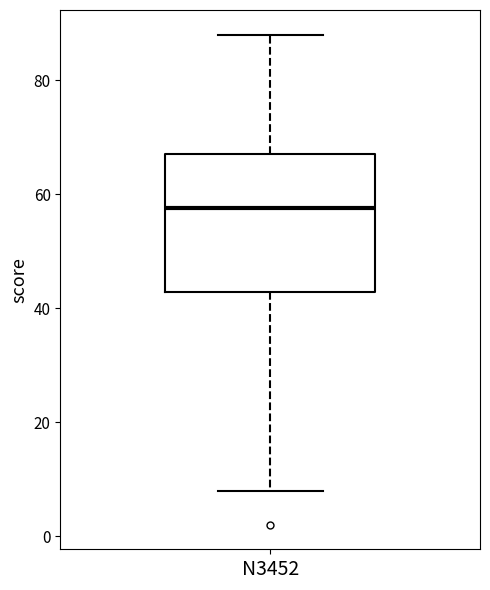

Where does the median line of the box for N3452 sit on the y-axis? The values are not printed on the chart, so give them approximately, as read against the axis.

58